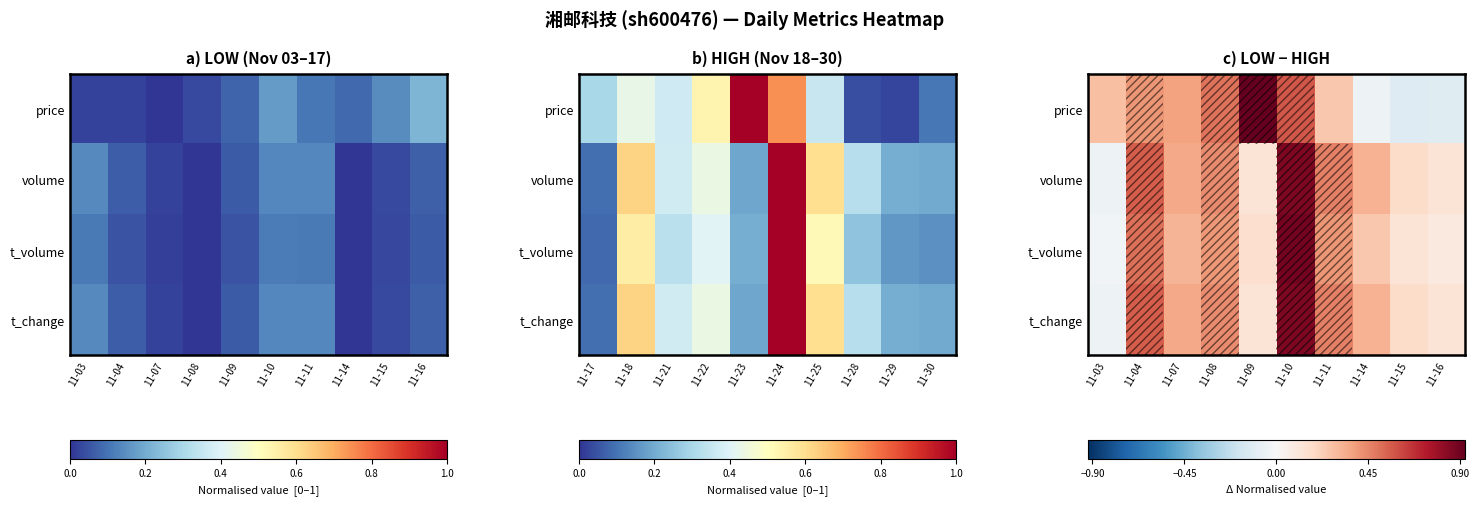

At how many categories does at least one series exceed 0?

10